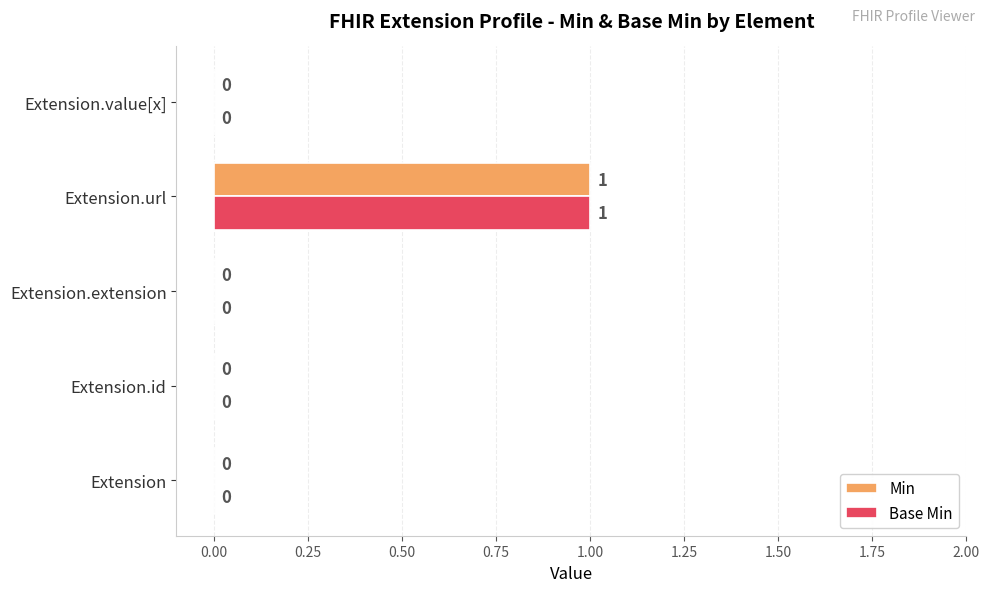

At which category is the sum across all series the highest?

Extension.url